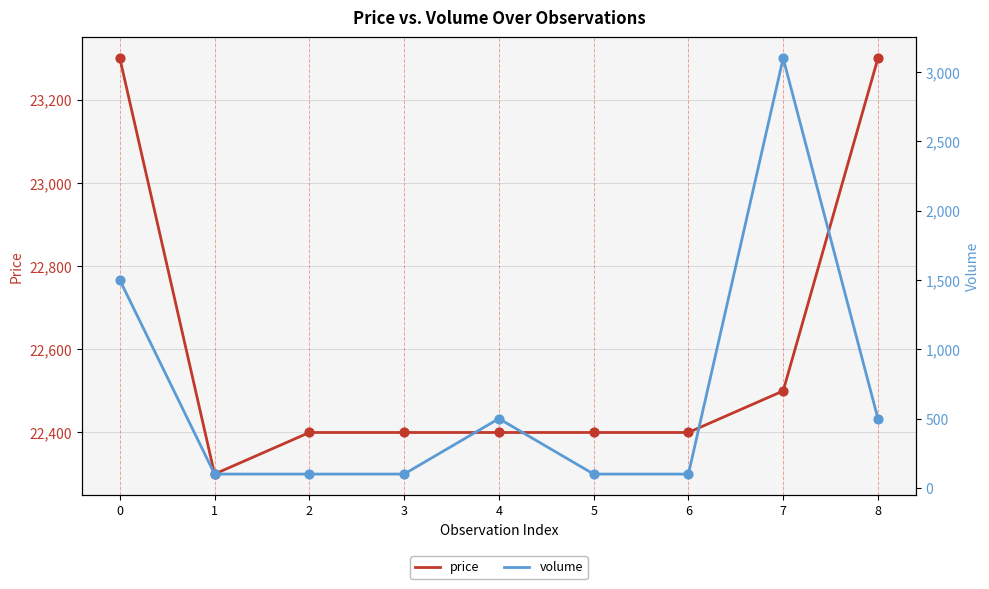

At how many categories does at least one series exceed 9628?

9